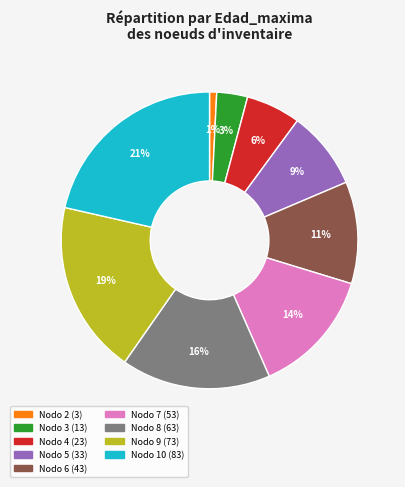

Is there any slice that represents more than half of the pie?

No